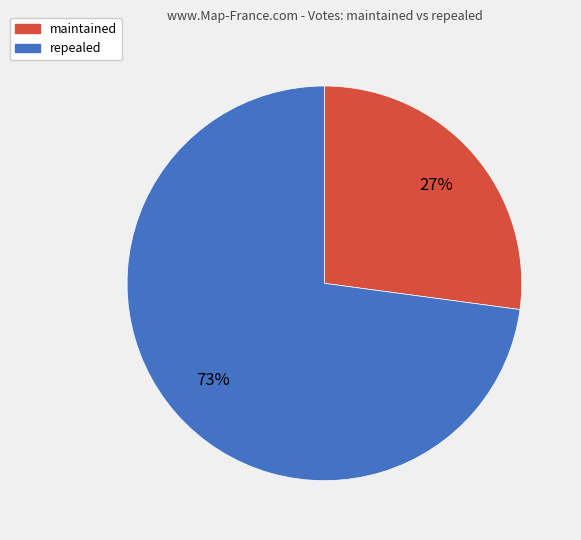

Count the number of slices in the pie.

2